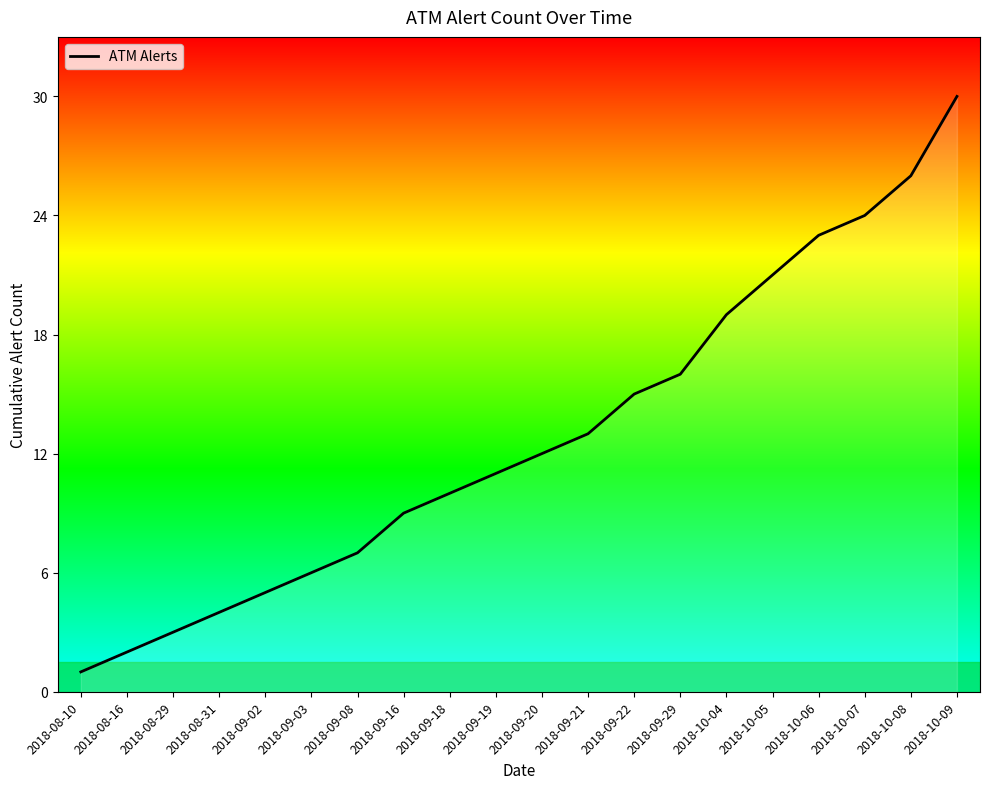

How many lines are shown in the chart?

1